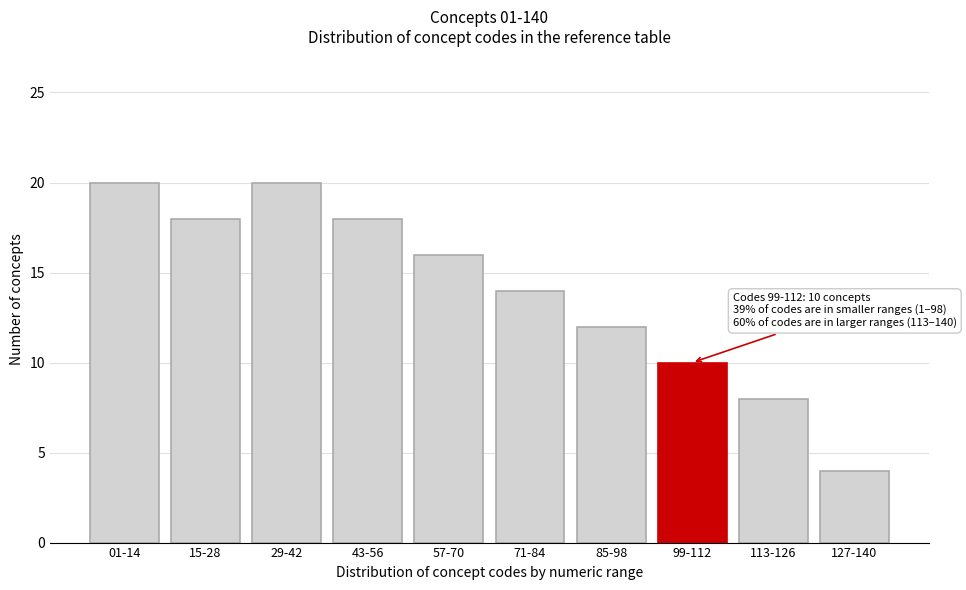

Reading left to right, what are all the values shown in this chart?

01-14=20	15-28=18	29-42=20	43-56=18	57-70=16	71-84=14	85-98=12	99-112=10	113-126=8	127-140=4